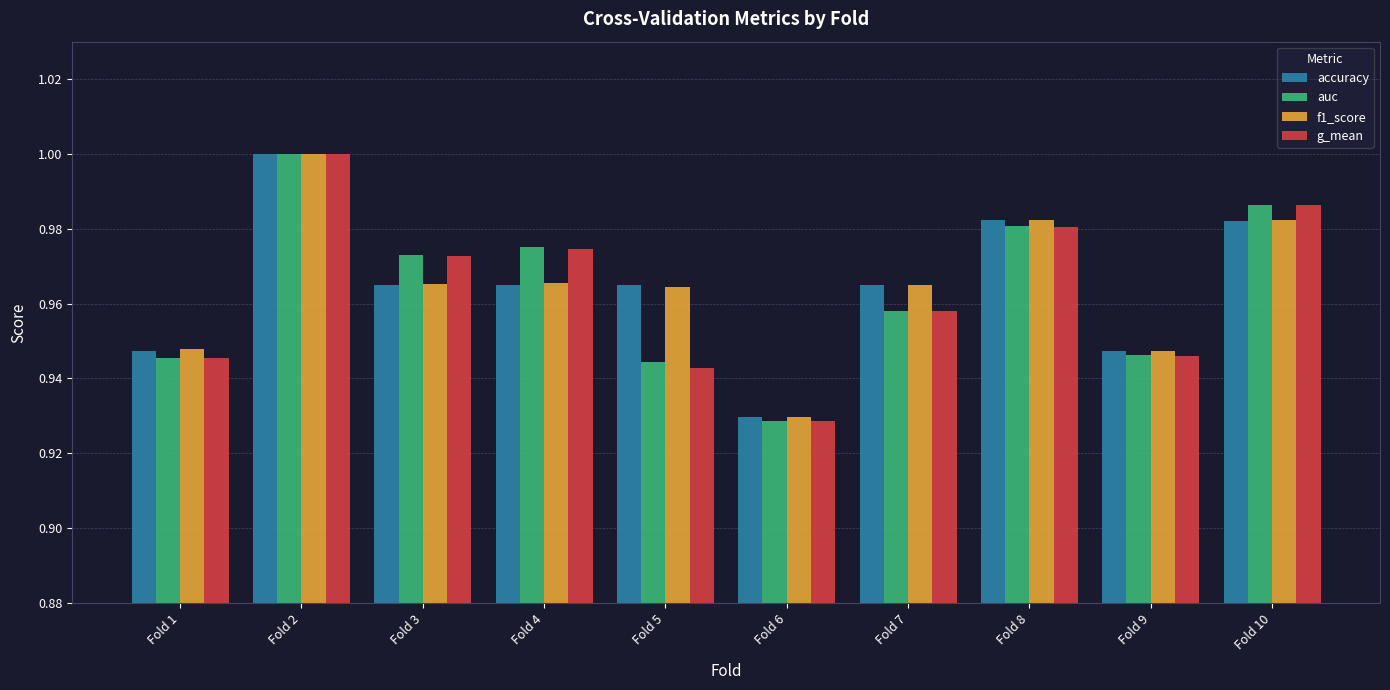

Where is accuracy nearest to the value 0?

Fold 6